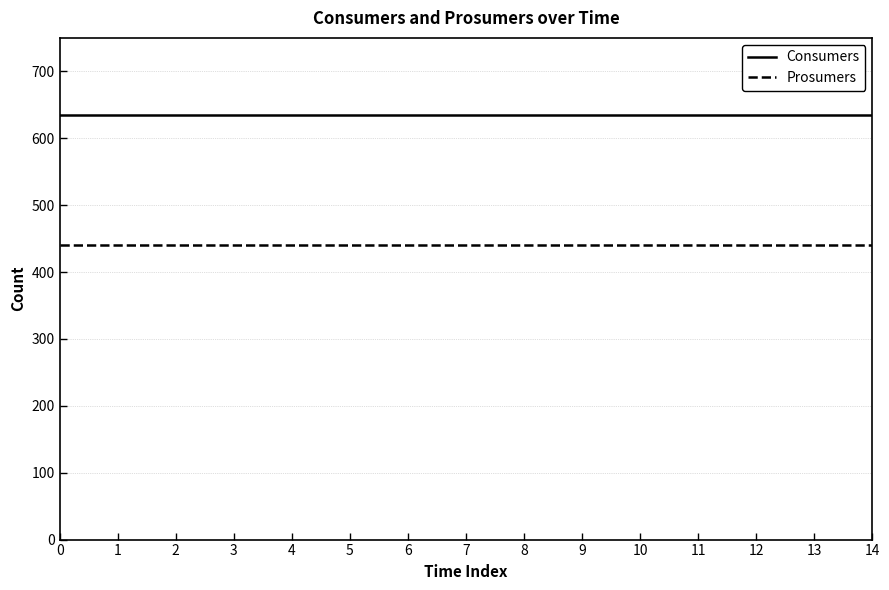

Which series has the largest total across all categories?

Consumers